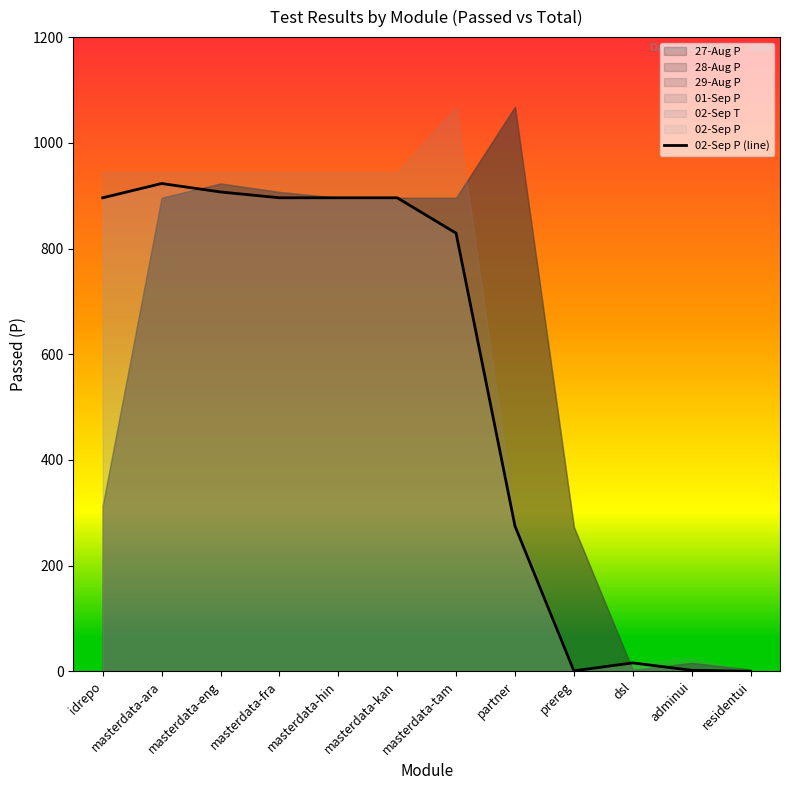

Does the chart display data point markers on the line(s)?

No